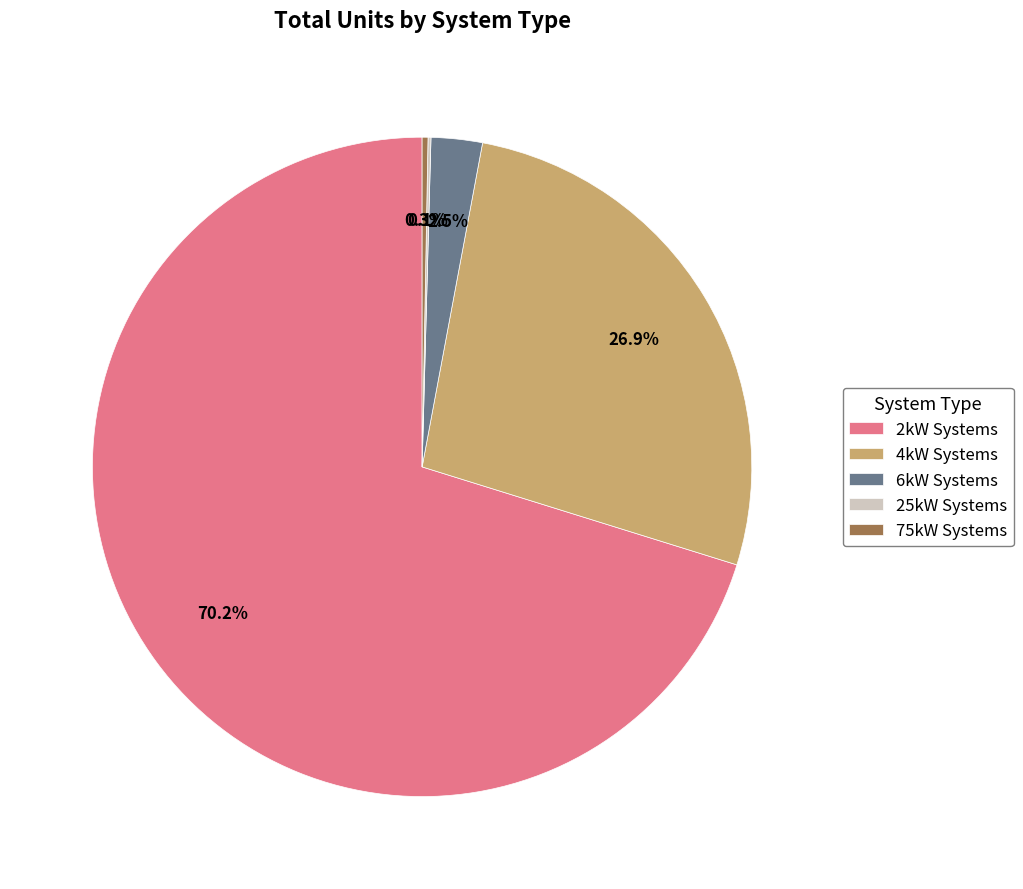

Is there any slice that represents more than half of the pie?

Yes